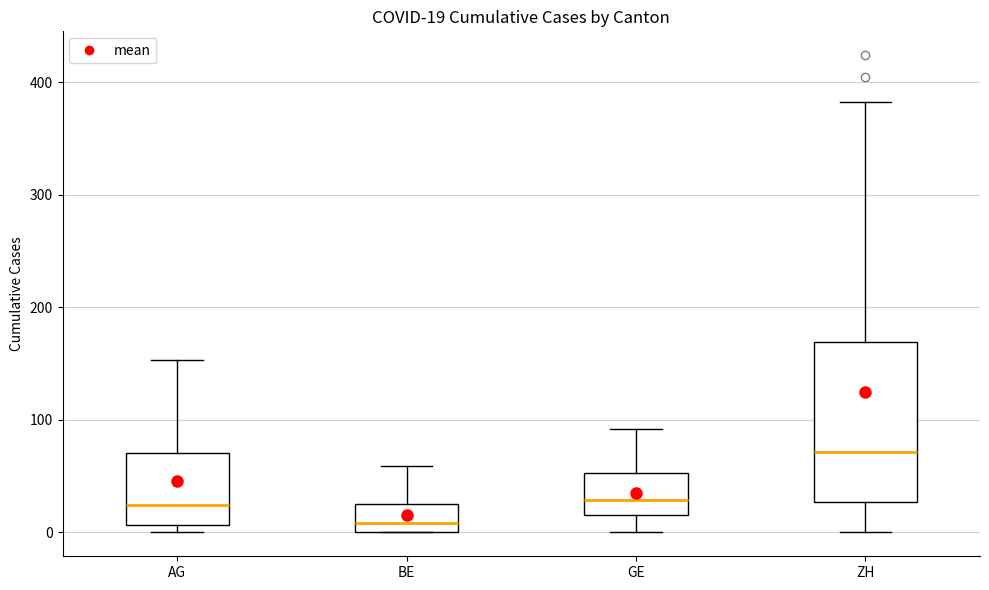

Comparing the boxes themselves (not the whiskers), which one is the tallest?

ZH